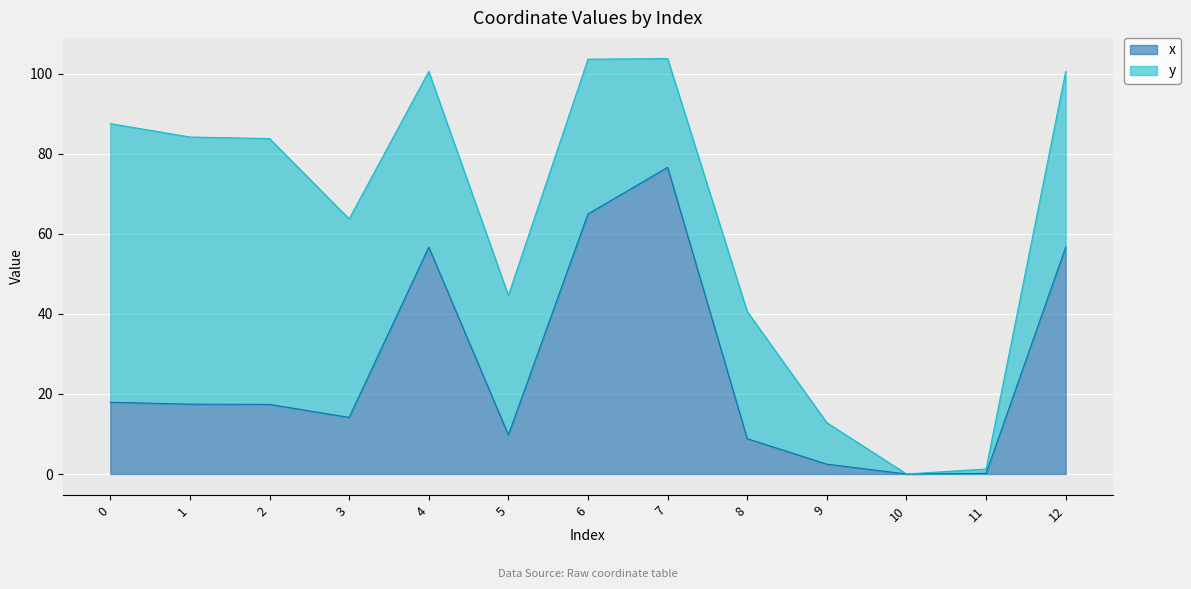

At which label is the value closest to 38?

4